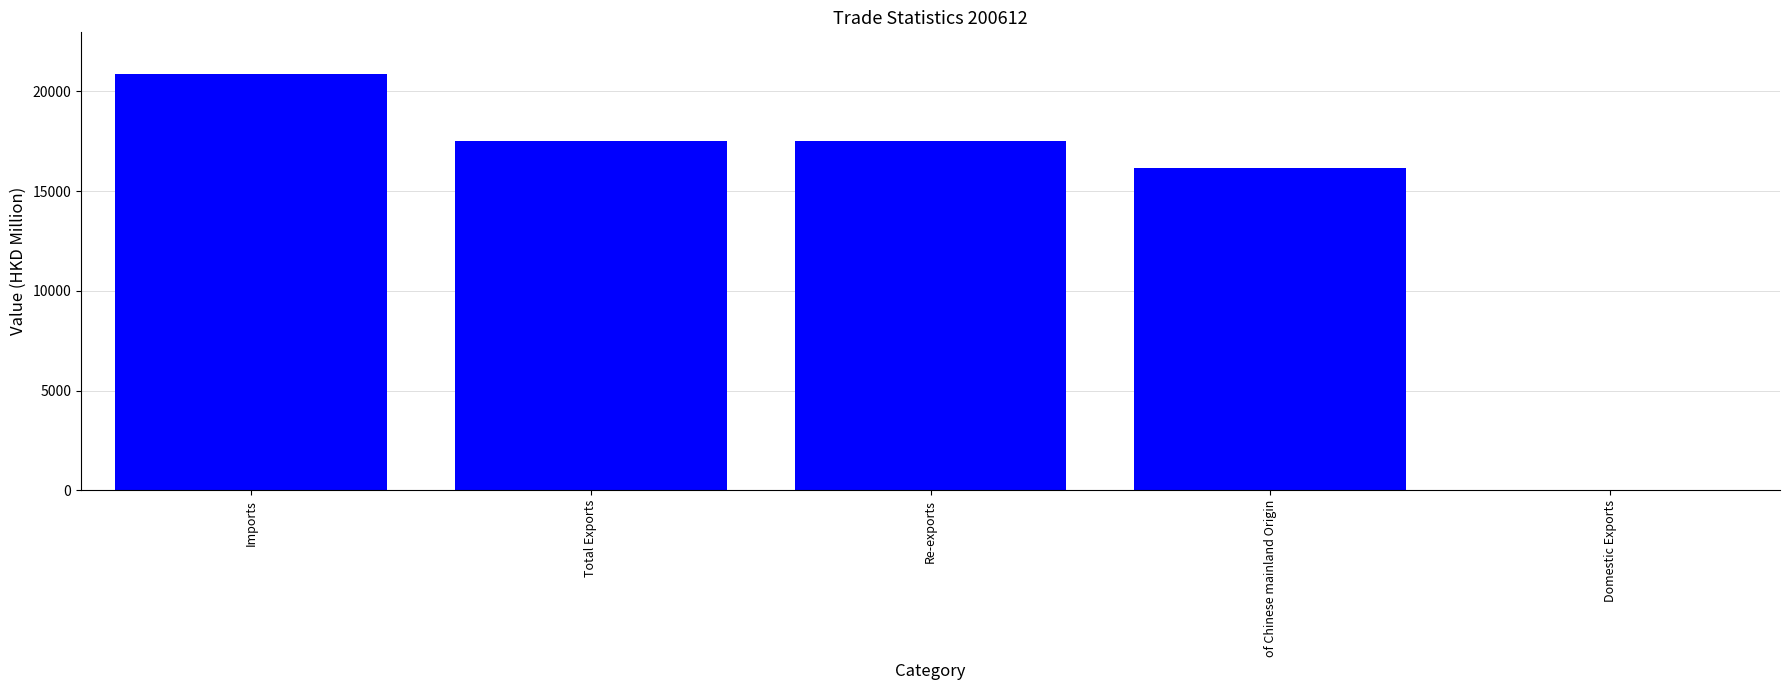

At which label is the value closest to 10438?

of Chinese mainland Origin